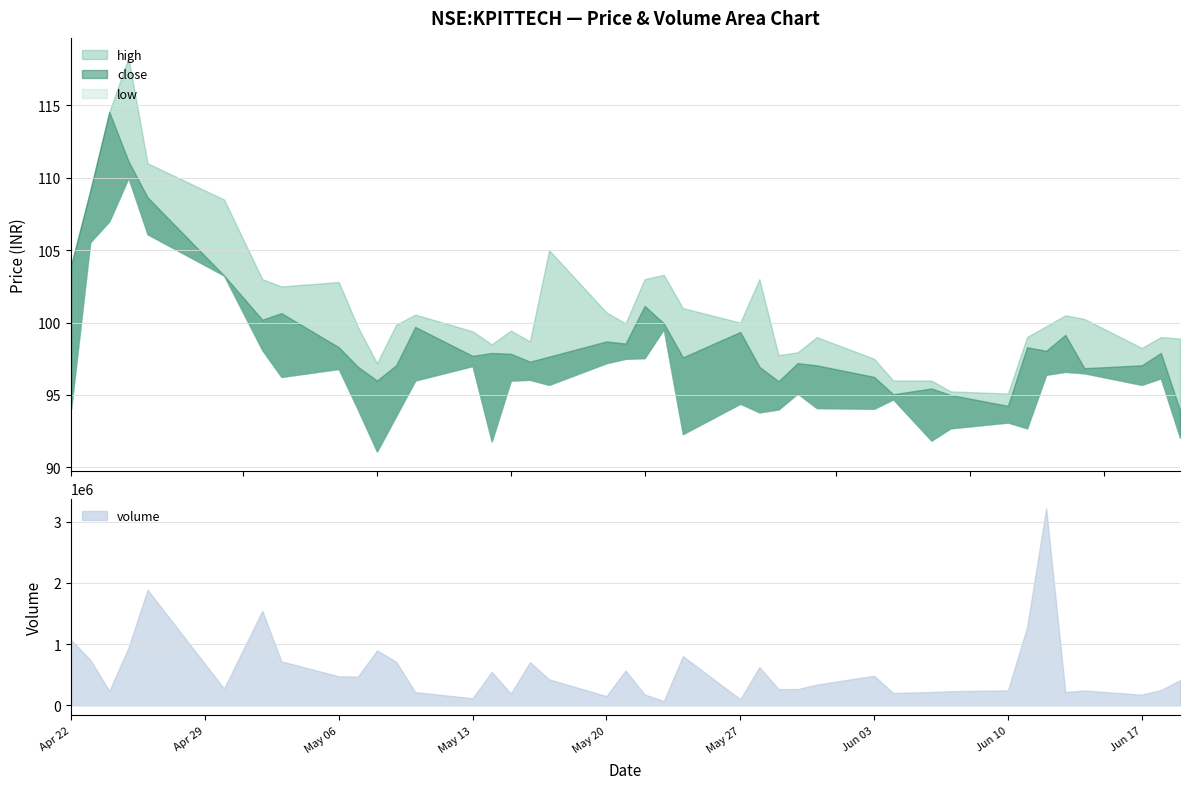

Read the close value at 2019-06-19.

93.9